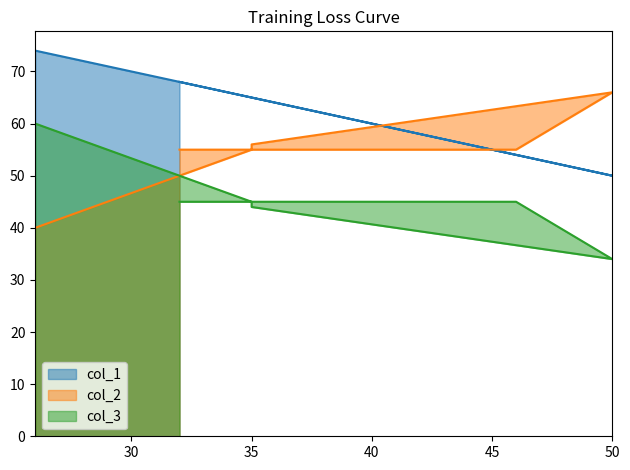

Rank the series by their average value, from lowest to highest.

col_3, col_2, col_1